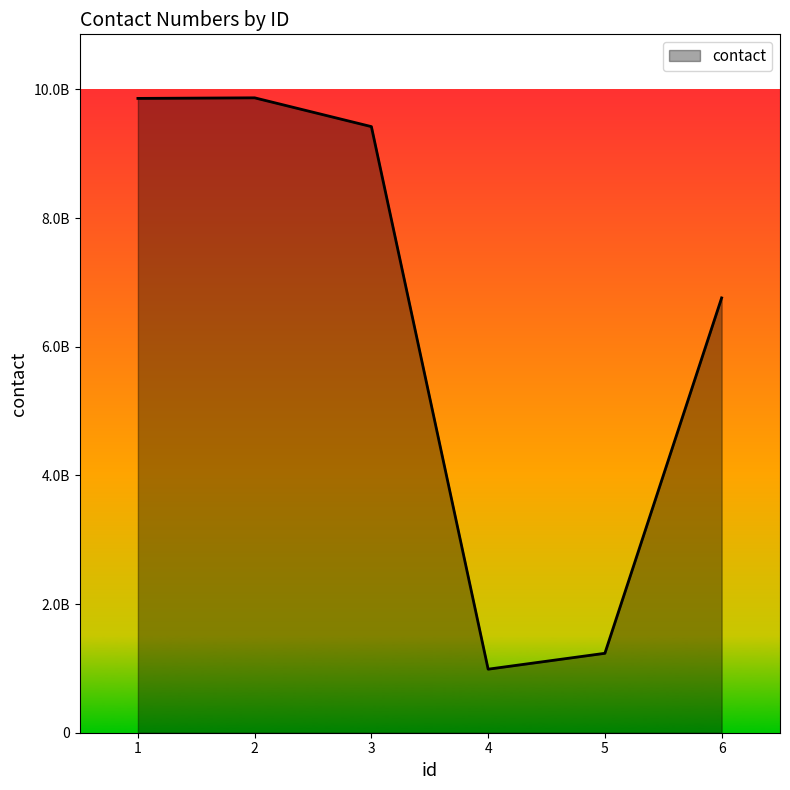

Which label corresponds to the smallest value in the chart?

4